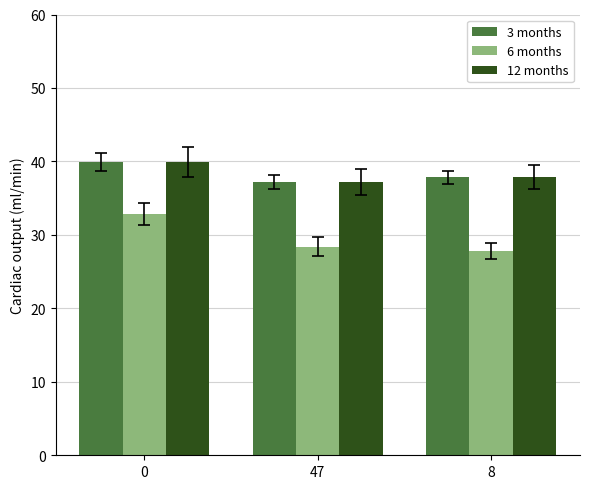

What are all the series names shown in the legend?

3 months, 6 months, 12 months